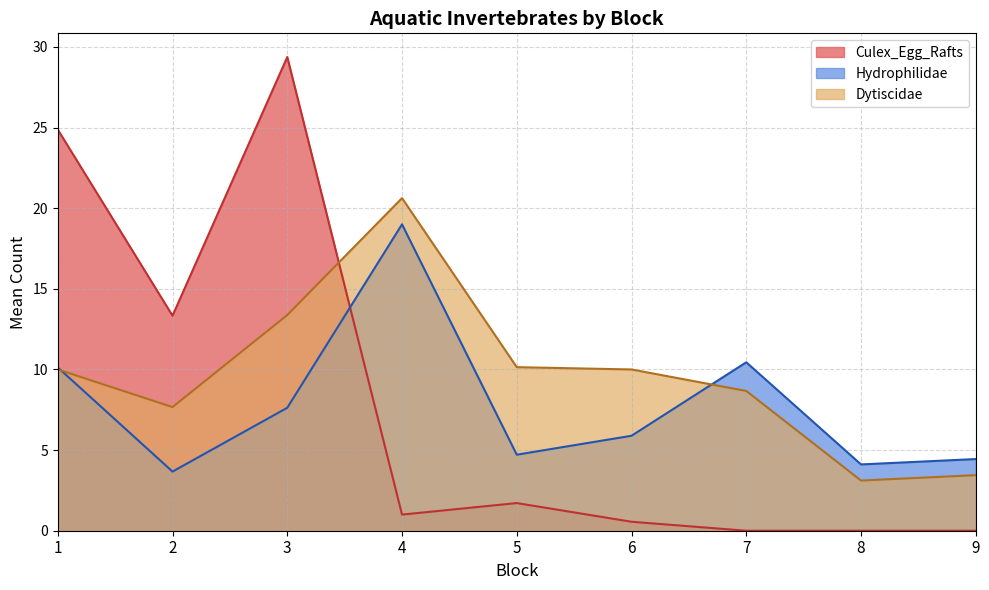

Does the chart display data point markers on the line(s)?

No